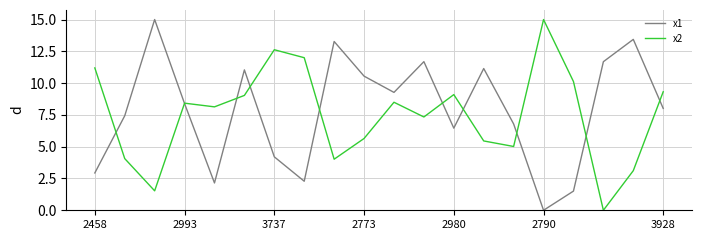

Which series ends up on top after the final intersection of x2 and x1?

x2